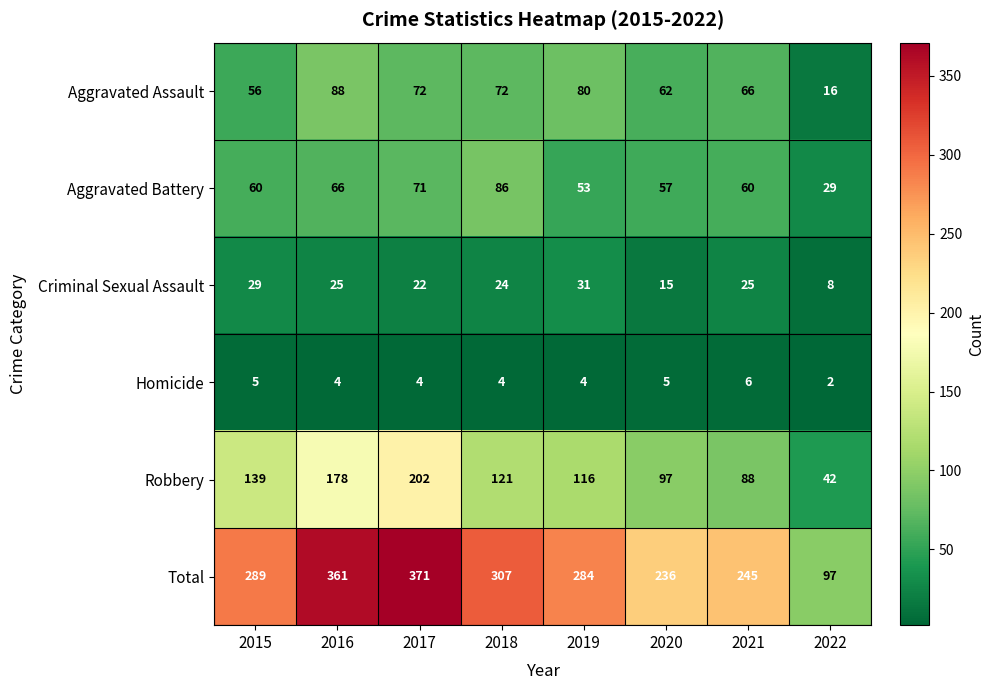

What is the sum of the Aggravated Battery values at 2019 and 2015?

113